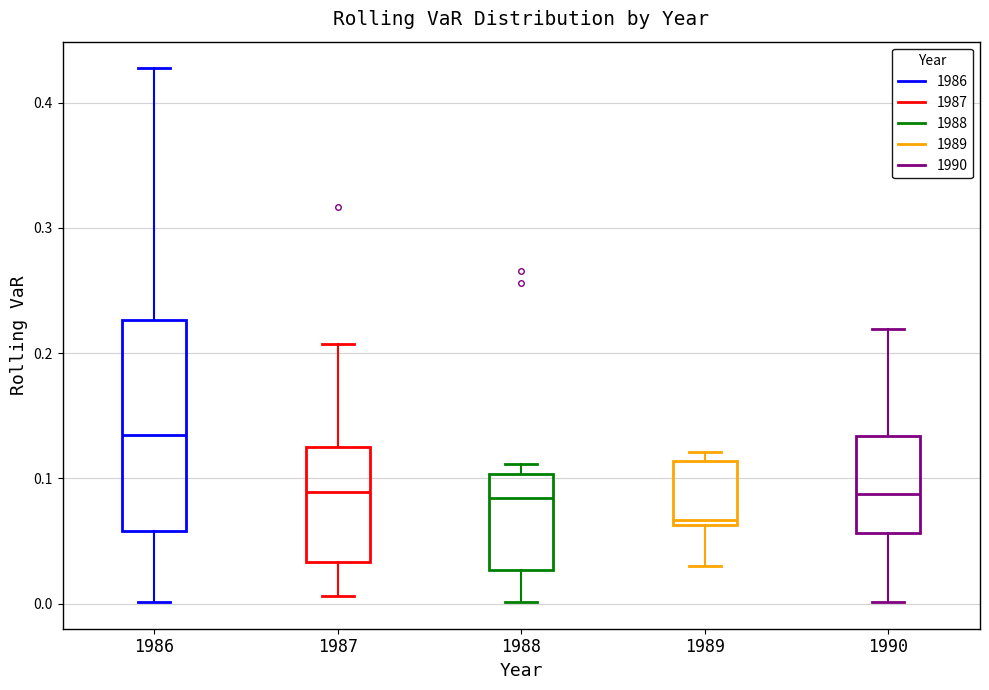

Which box has the highest median line?

1986